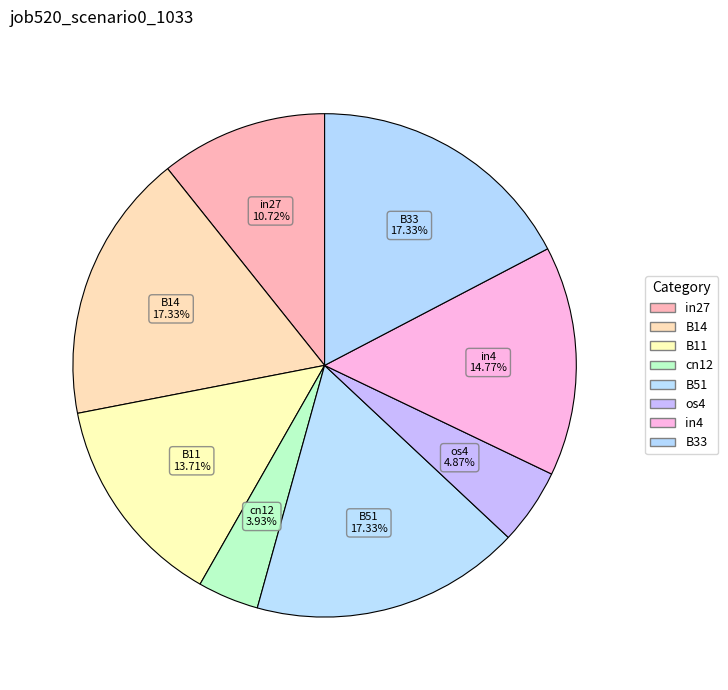

How many slices are in this pie chart?

8